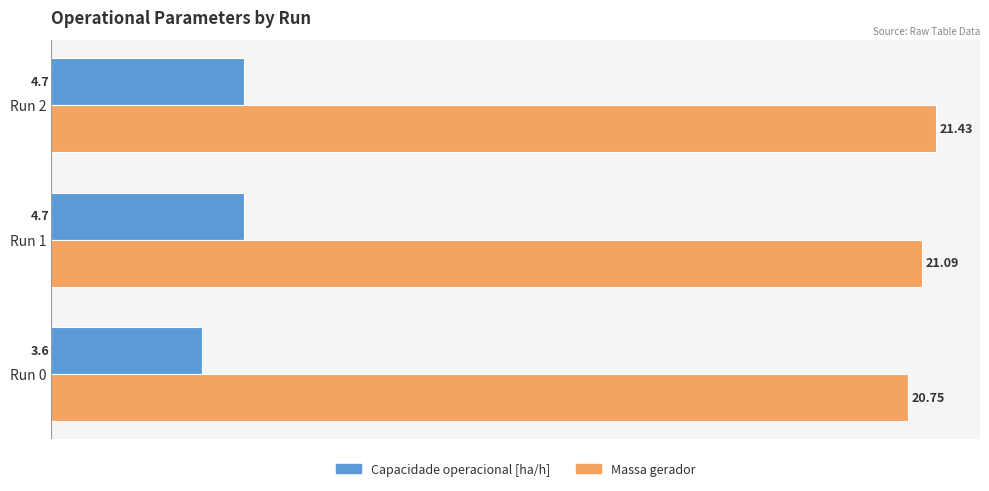

At which category is the sum across all series the highest?

Run 2